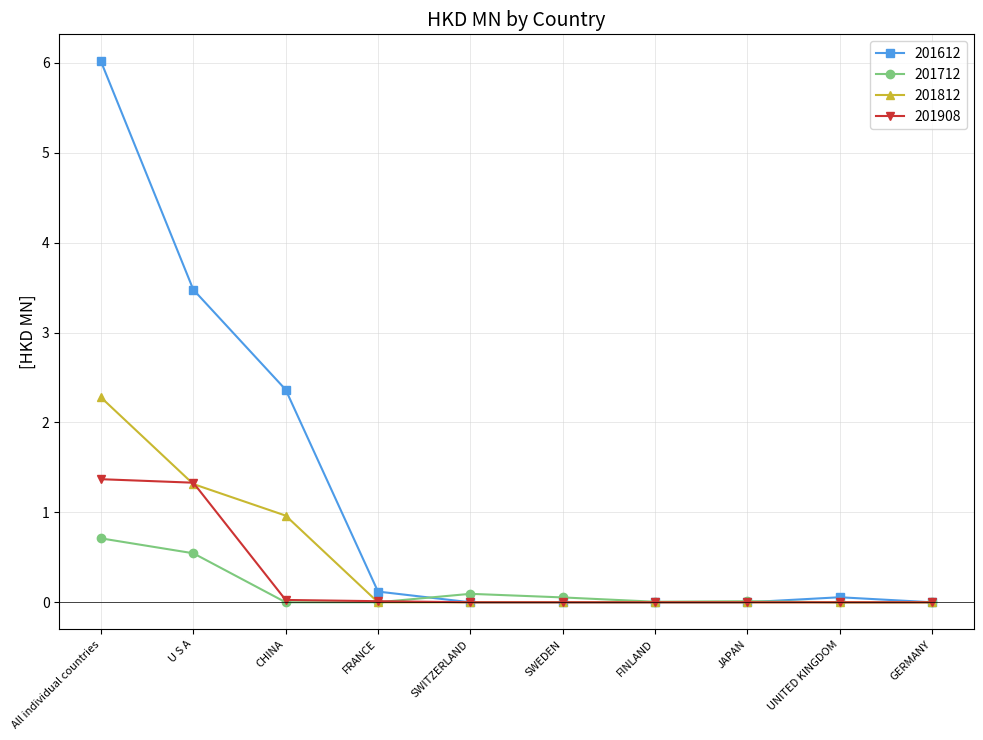

What is the average value of the 201712 series?

0.1